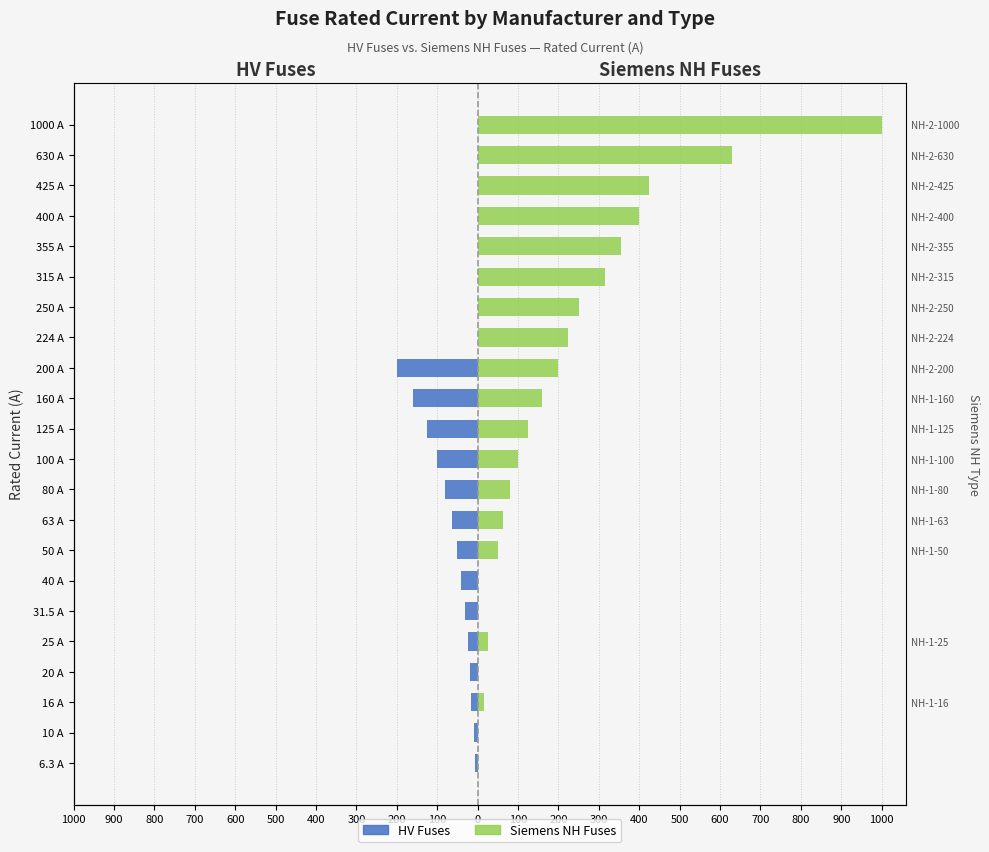

Reading right to left, what are all the values shown in this chart?

HV Fuses: 0.0	0.0	0.0	0.0	0.0	0.0	0.0	0.0	-200.0	-160.0	-125.0	-100.0	-80.0	-63.0	-50.0	-40.0	-31.5	-25.0	-20.0	-16.0	-10.0	-6.3
Siemens NH Fuses: 1000.0	630.0	425.0	400.0	355.0	315.0	250.0	224.0	200.0	160.0	125.0	100.0	80.0	63.0	50.0	0.0	0.0	25.0	0.0	16.0	0.0	0.0